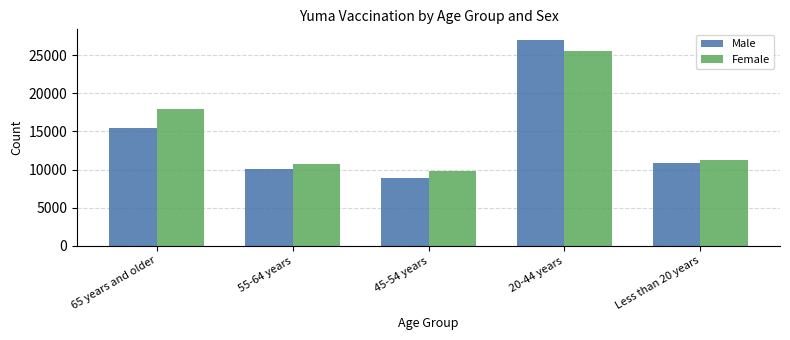

List the series in order of their overall mean, highest first.

Female, Male